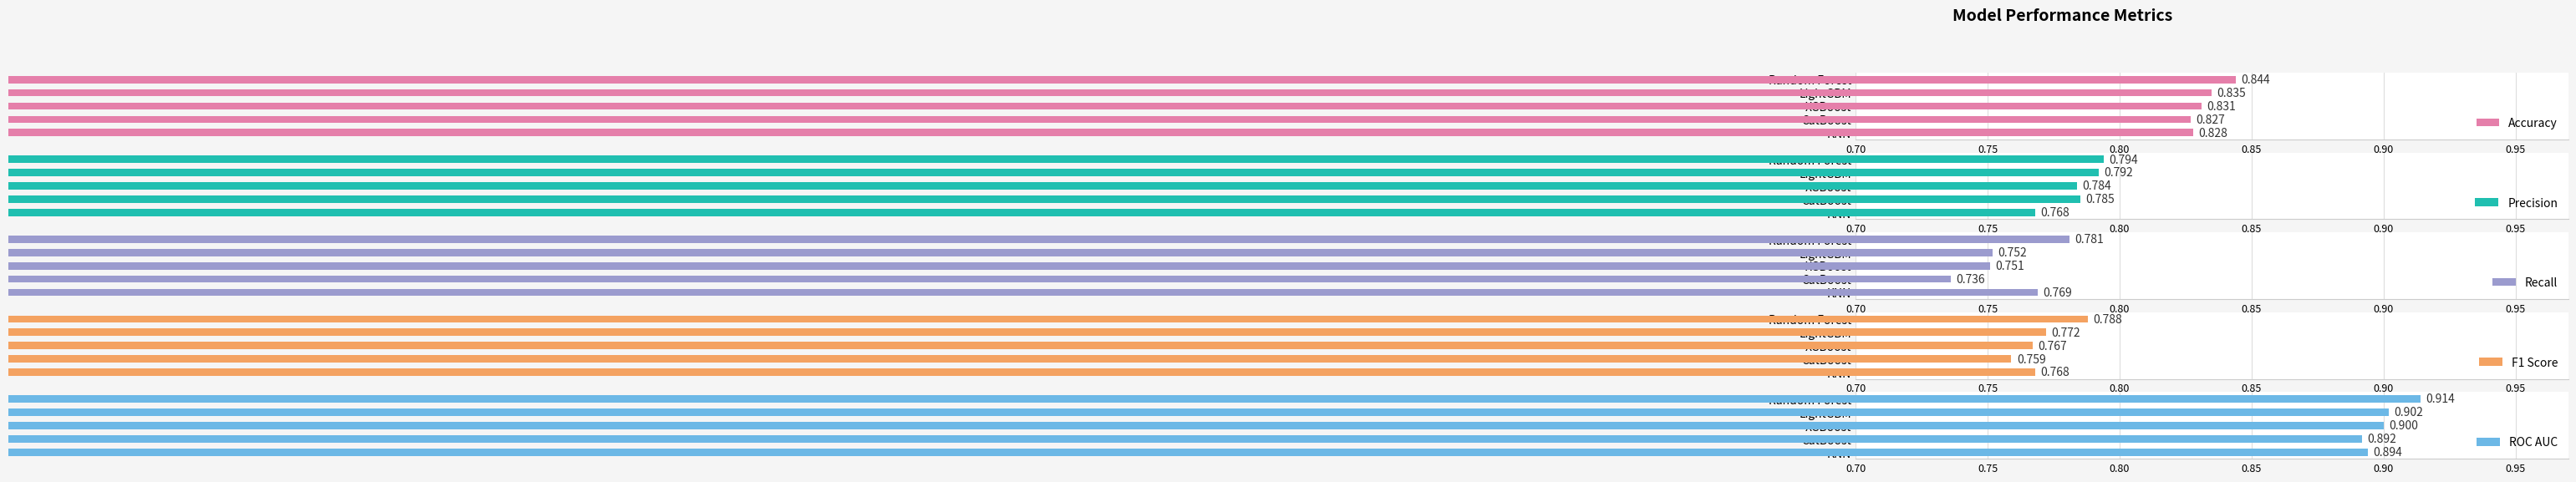

Where is Accuracy nearest to the value 0?

CatBoost